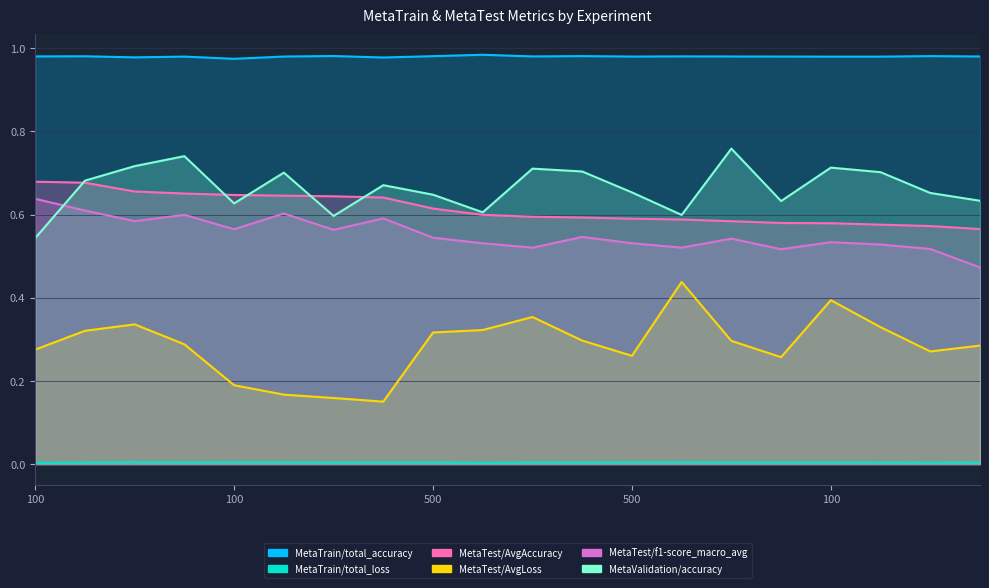

True or false: MetaTrain/total_accuracy and MetaTrain/total_loss intersect in this chart.

False